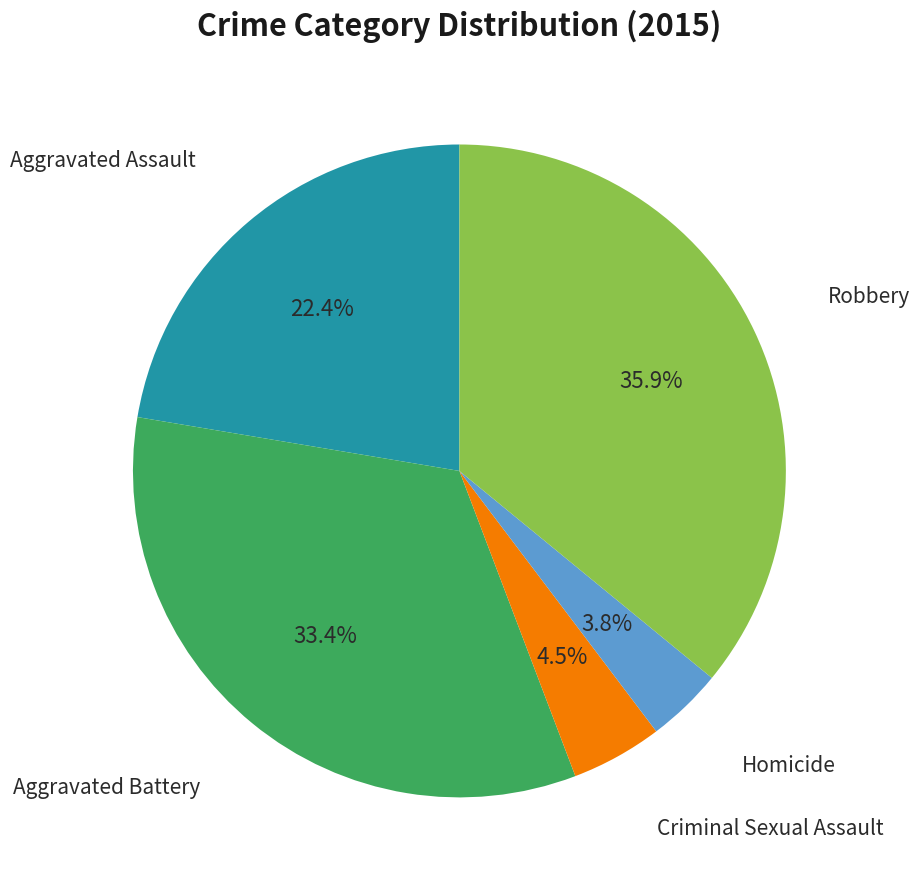

Is there a majority slice in this chart?

No